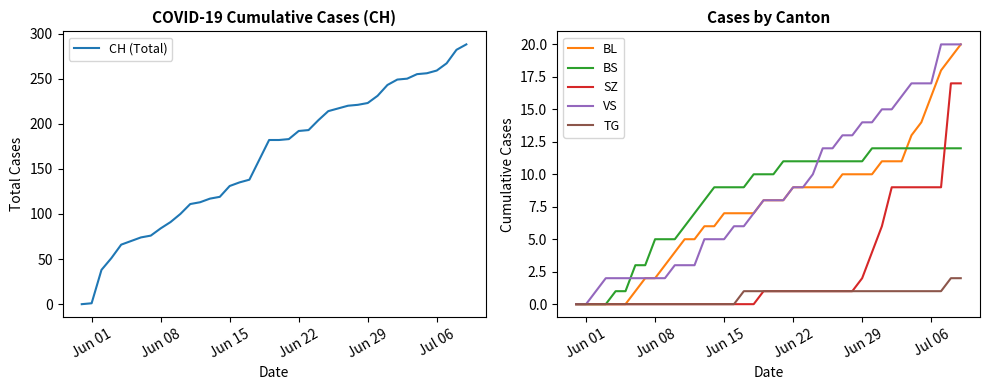

True or false: CH (Total) and BL intersect in this chart.

False